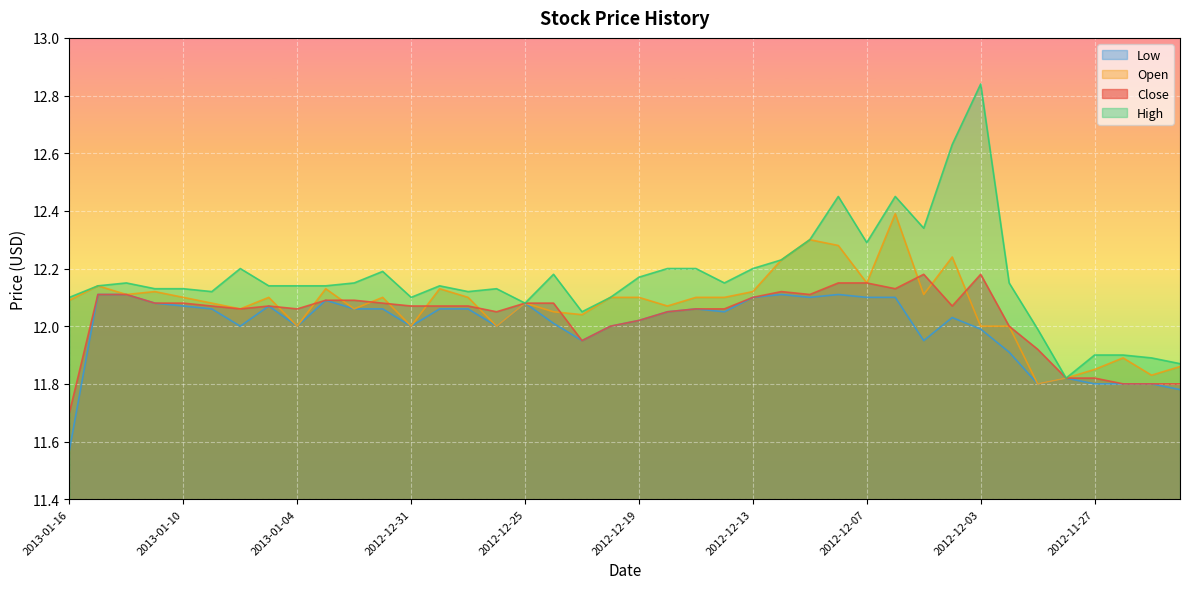

Rank the series at 2012-12-12 from highest to lowest value.

High, Open, Close, Low